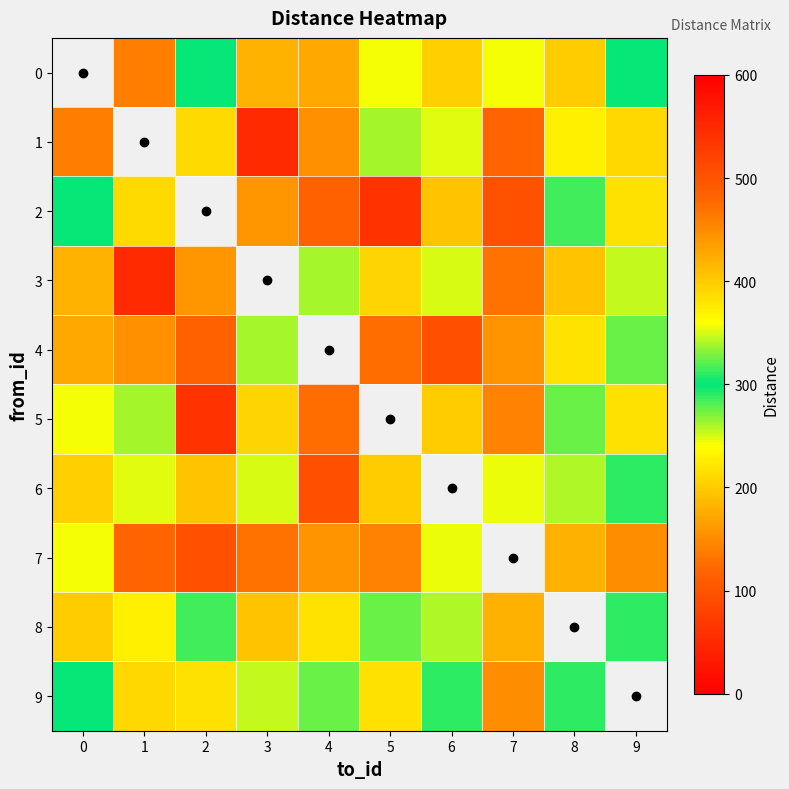

At 7, list the series in order from smallest to largest.

2, 1, 5, 9, 8, 6, 0, 4, 3, 7